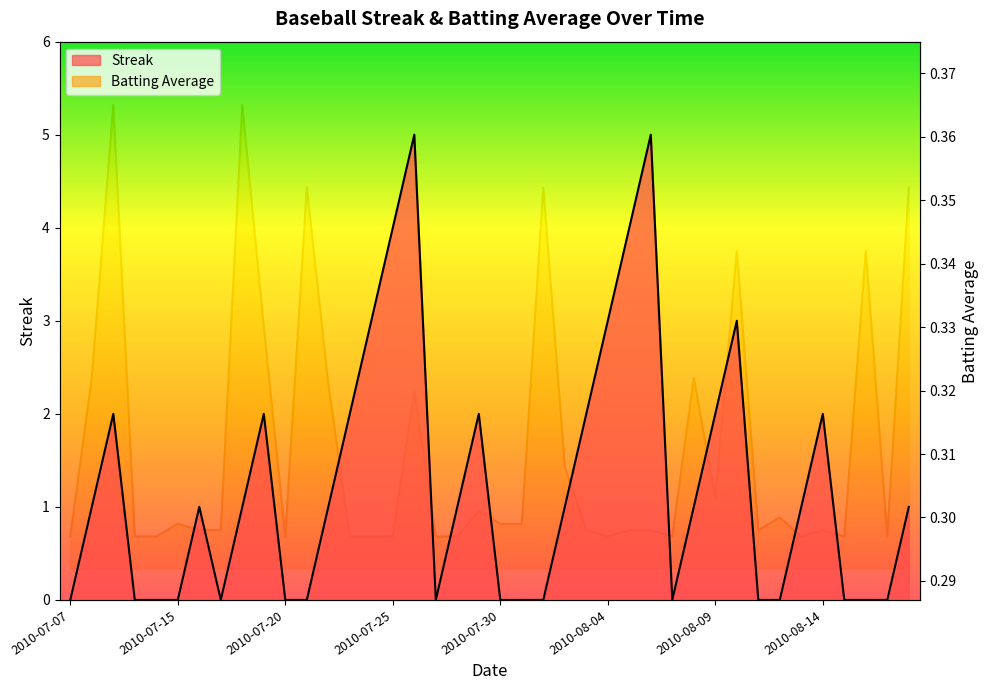

Reading left to right, what are all the values shown in this chart?

Streak: 0.0	1.0	2.0	0.0	0.0	0.0	1.0	0.0	1.0	2.0	0.0	0.0	1.0	2.0	3.0	4.0	5.0	0.0	1.0	2.0	0.0	0.0	0.0	1.0	2.0	3.0	4.0	5.0	0.0	1.0	2.0	3.0	0.0	0.0	1.0	2.0	0.0	0.0	0.0	1.0
Batting Average1: 0.3	0.3	0.4	0.3	0.3	0.3	0.3	0.3	0.4	0.3	0.3	0.4	0.3	0.3	0.3	0.3	0.3	0.3	0.3	0.3	0.3	0.3	0.4	0.3	0.3	0.3	0.3	0.3	0.3	0.3	0.3	0.3	0.3	0.3	0.3	0.3	0.3	0.3	0.3	0.4